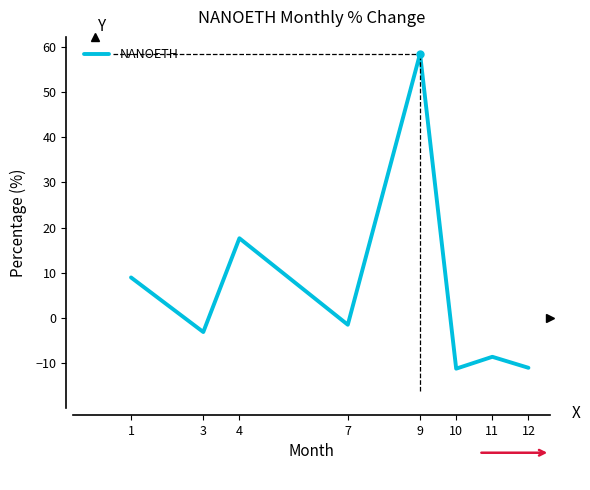

The chart shows a value of -11.0 at 12. True or false?

True